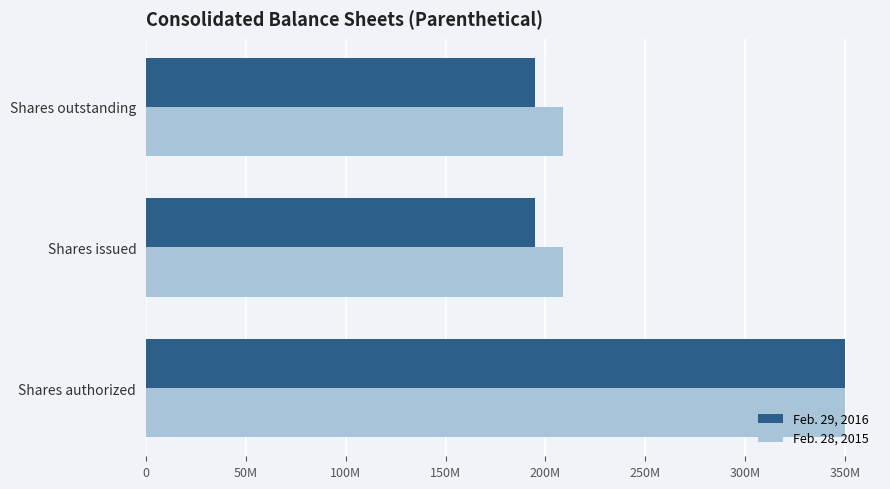

Which series has the largest total across all categories?

Feb. 28, 2015